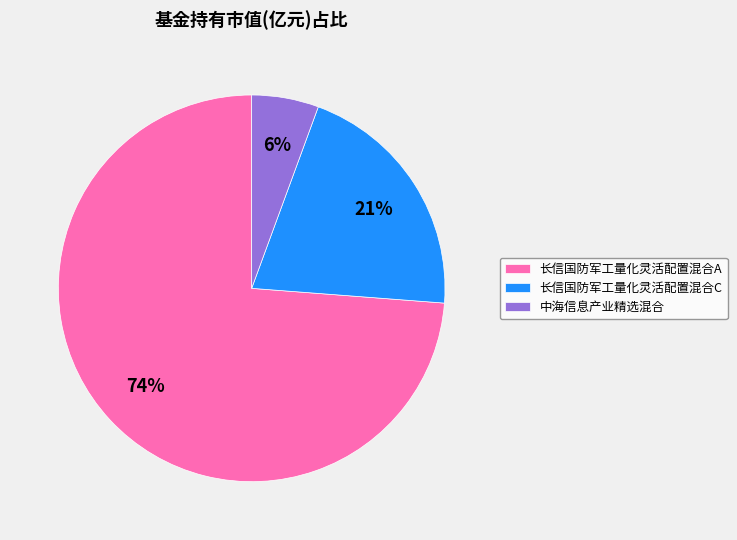

What is the largest slice in the pie chart?

长信国防军工量化灵活配置混合A